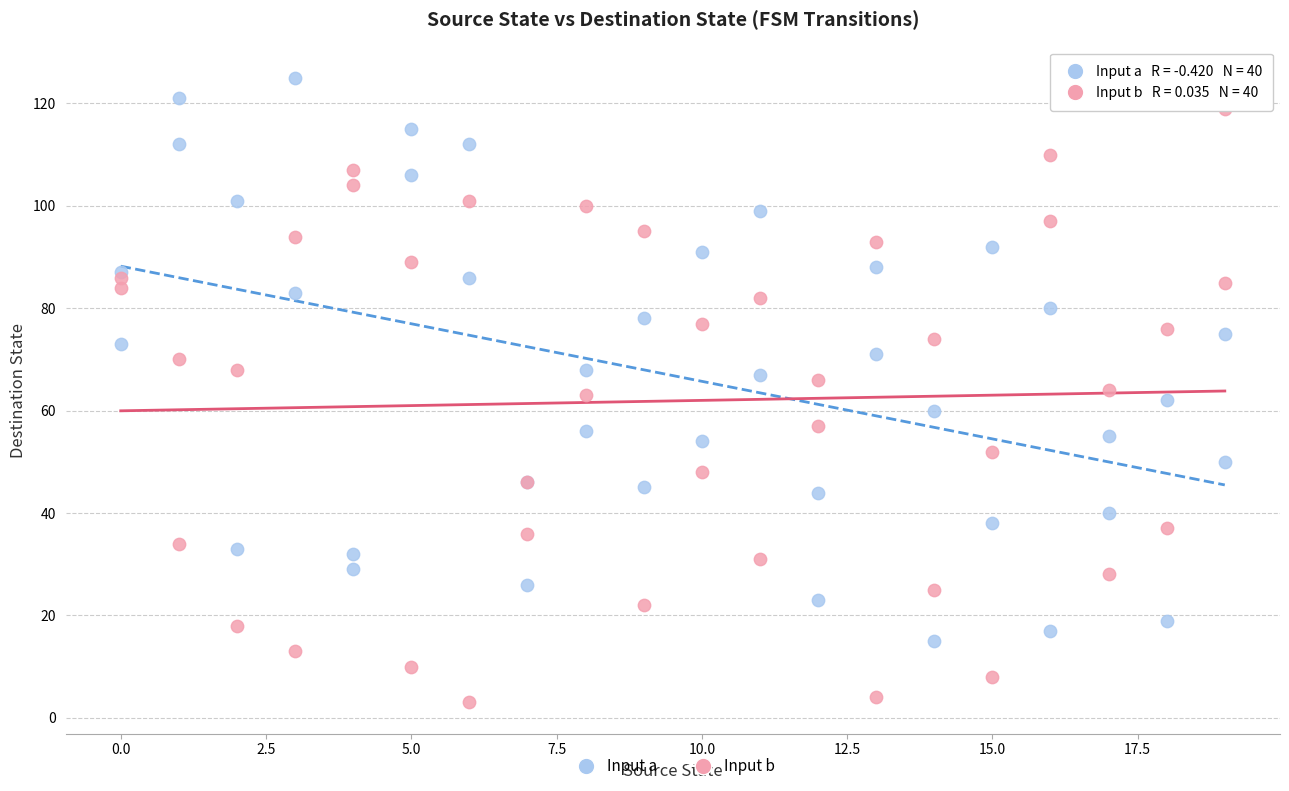

What are all the series names shown in the legend?

Input a, Input b